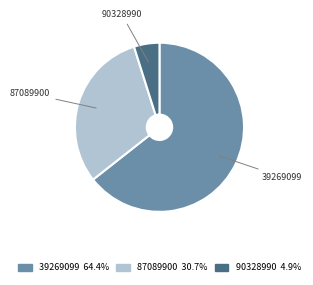

Is the sum of 90328990 and 39269099 greater than half?

Yes